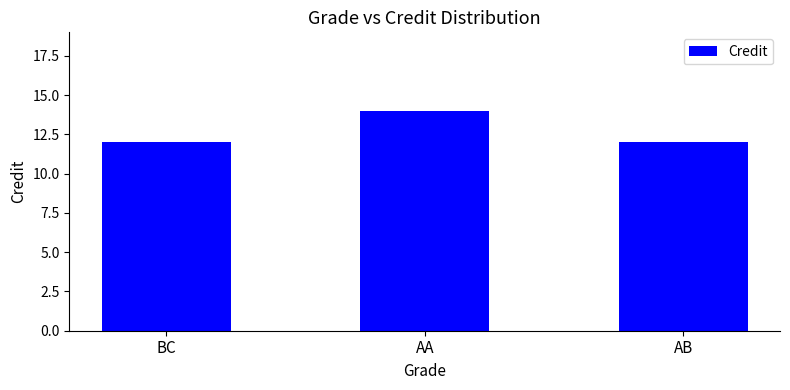

The value at BC is 12. True or false?

True